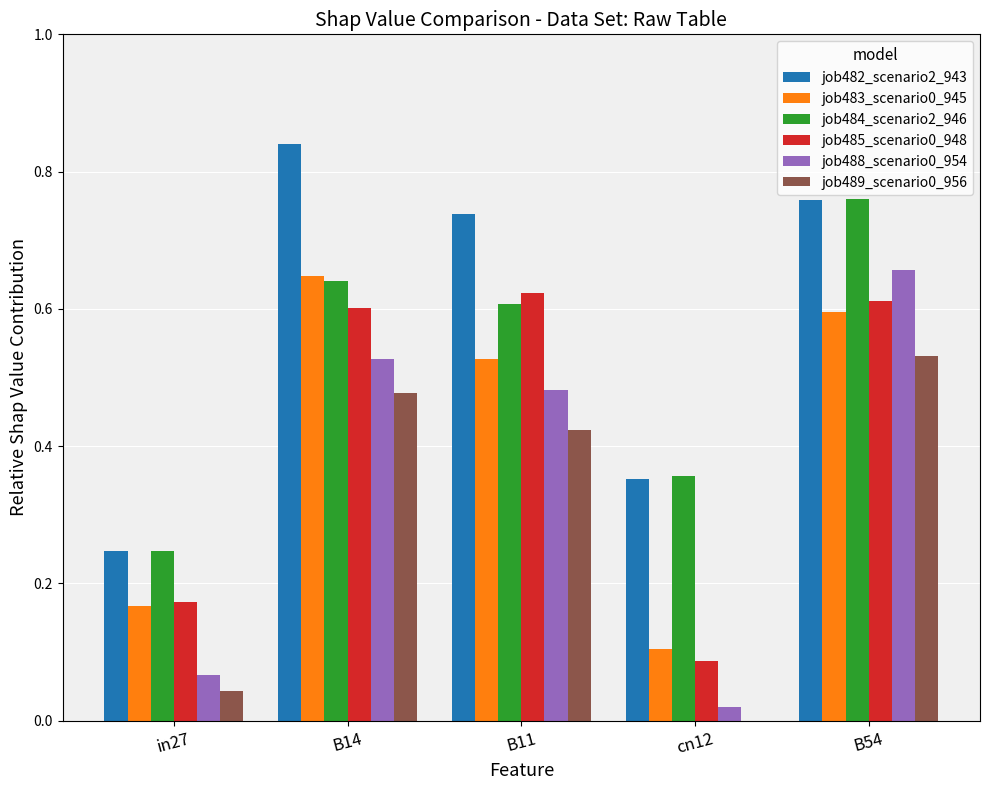

The value of job483_scenario0_945 at B14 is 0.6. True or false?

True